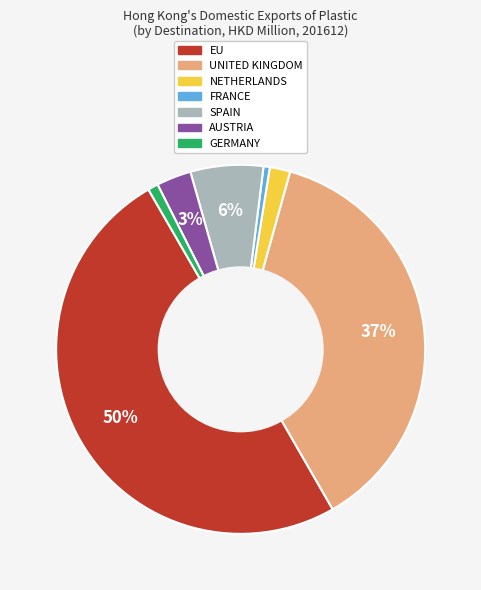

Which slice is the largest?

EU